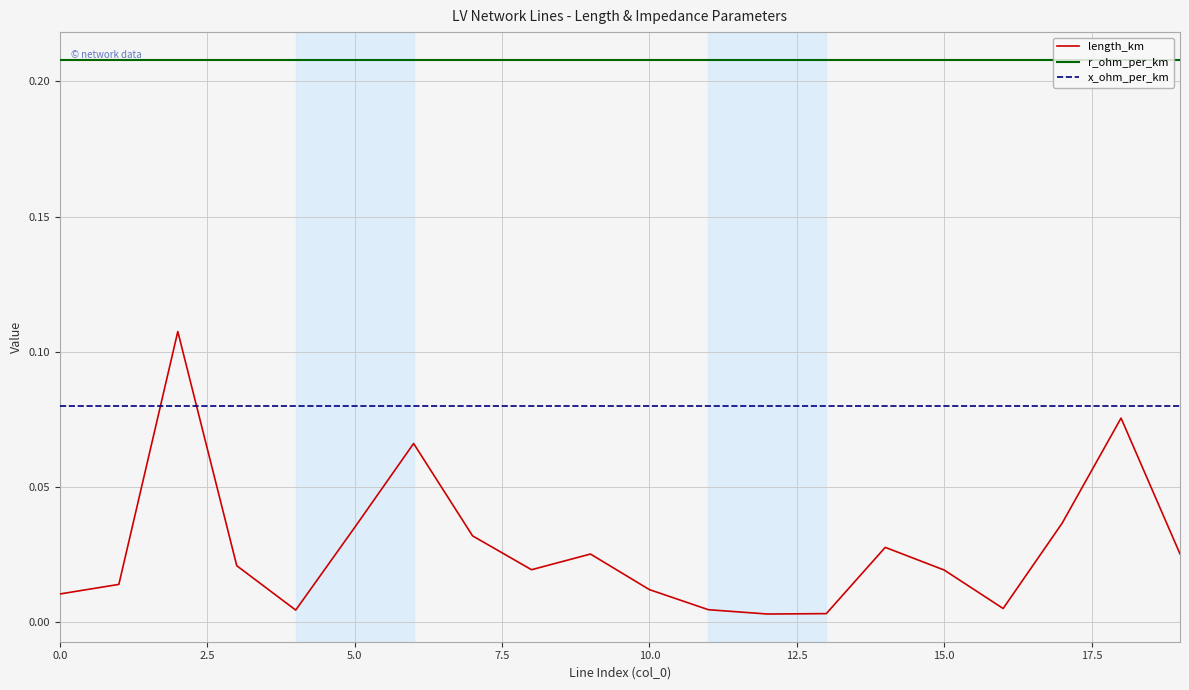

True or false: r_ohm_per_km and x_ohm_per_km intersect in this chart.

False